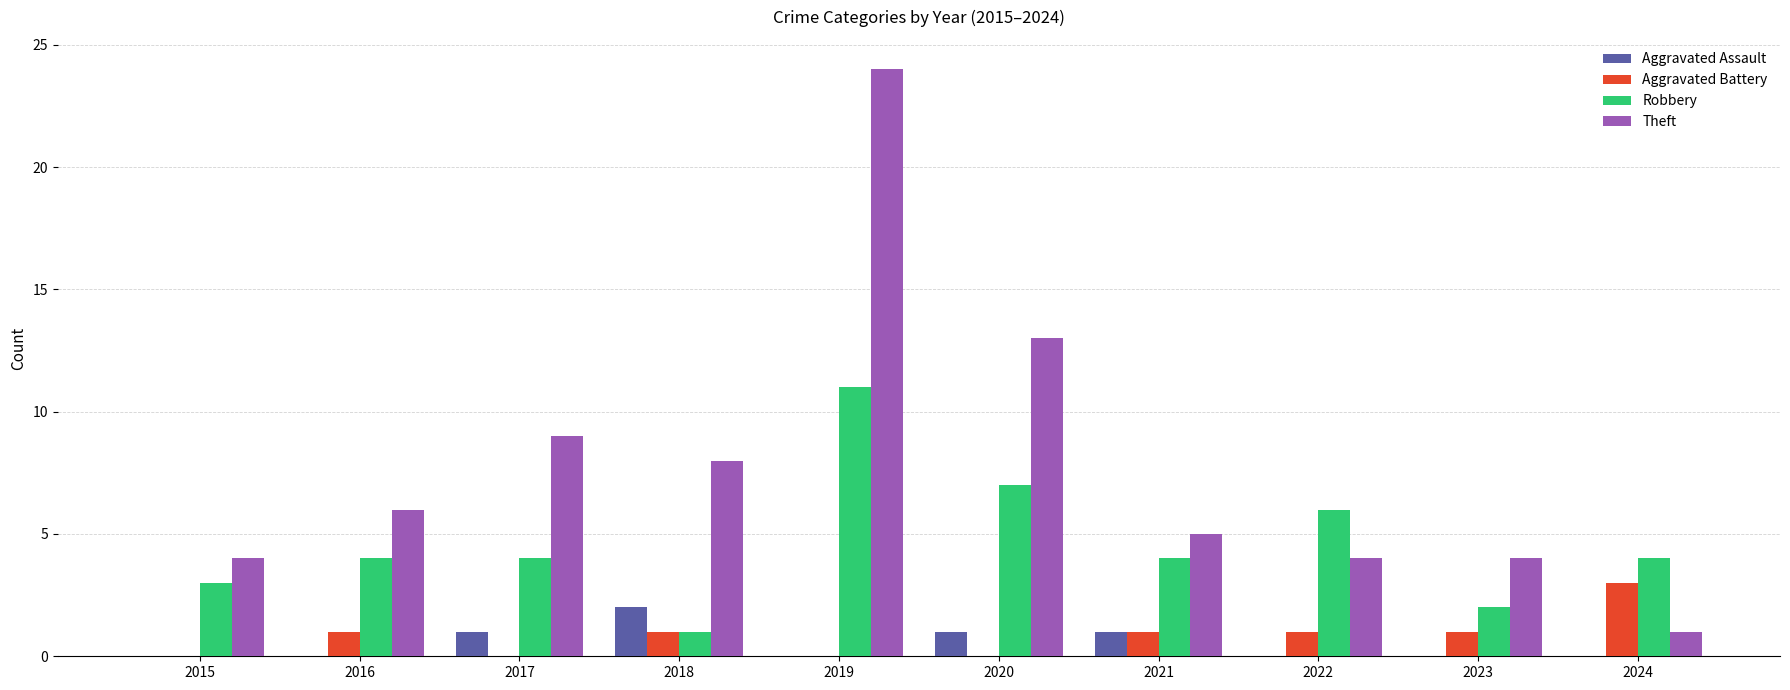

Reading left to right, extract all data points from this chart.

Aggravated Assault: 2015=0	2016=0	2017=1	2018=2	2019=0	2020=1	2021=1	2022=0	2023=0	2024=0
Aggravated Battery: 2015=0	2016=1	2017=0	2018=1	2019=0	2020=0	2021=1	2022=1	2023=1	2024=3
Robbery: 2015=3	2016=4	2017=4	2018=1	2019=11	2020=7	2021=4	2022=6	2023=2	2024=4
Theft: 2015=4	2016=6	2017=9	2018=8	2019=24	2020=13	2021=5	2022=4	2023=4	2024=1